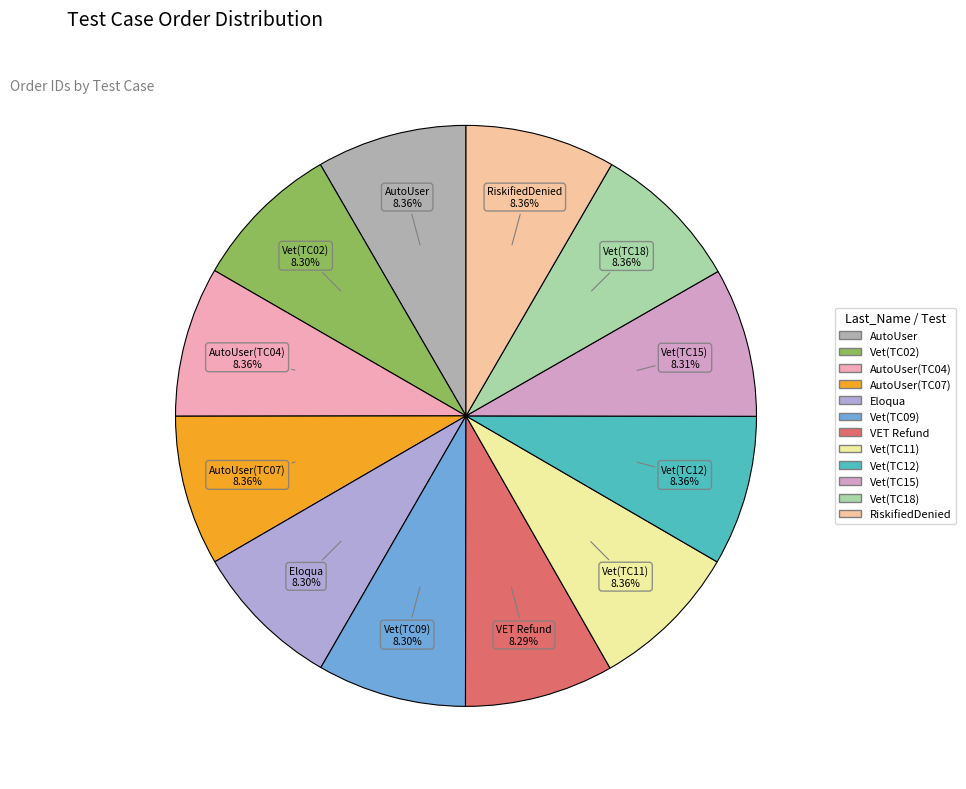

How many segments does this pie chart have?

12